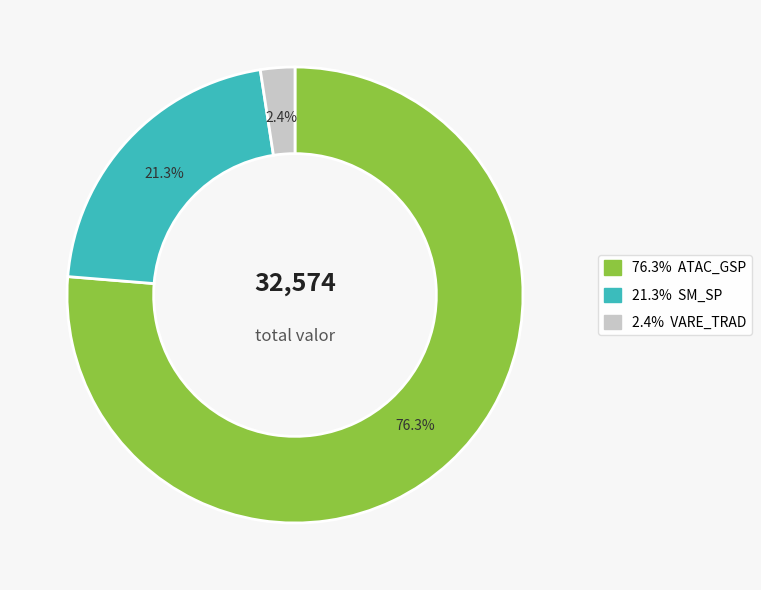

Is there any slice that represents more than half of the pie?

Yes